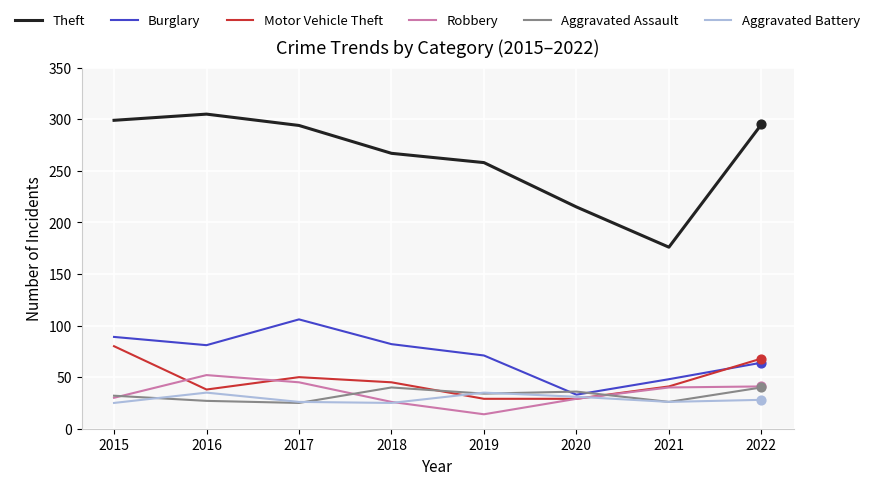

Is the value of Aggravated Battery at 2019 greater than the value of Theft at 2021?

No